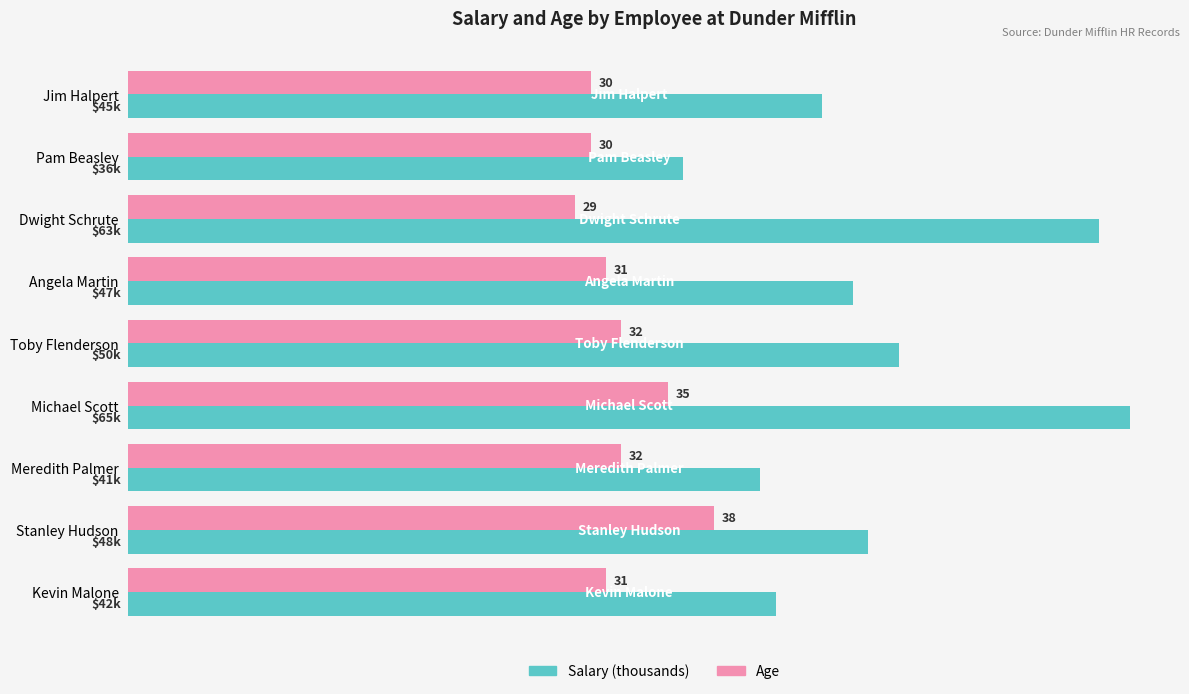

At which label is Salary (thousands) closest to 50?

Toby Flenderson